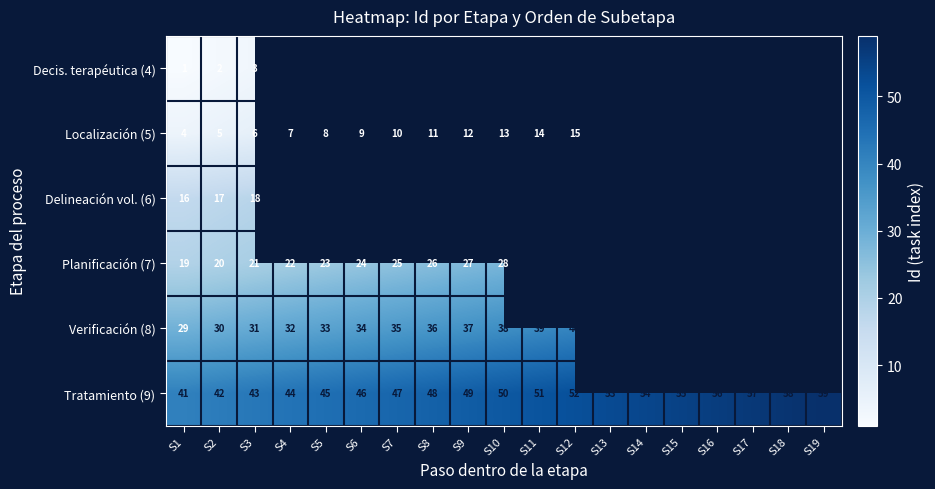

Is the value of Planificación (7) at S6 greater than the value of Tratamiento (9) at S10?

No